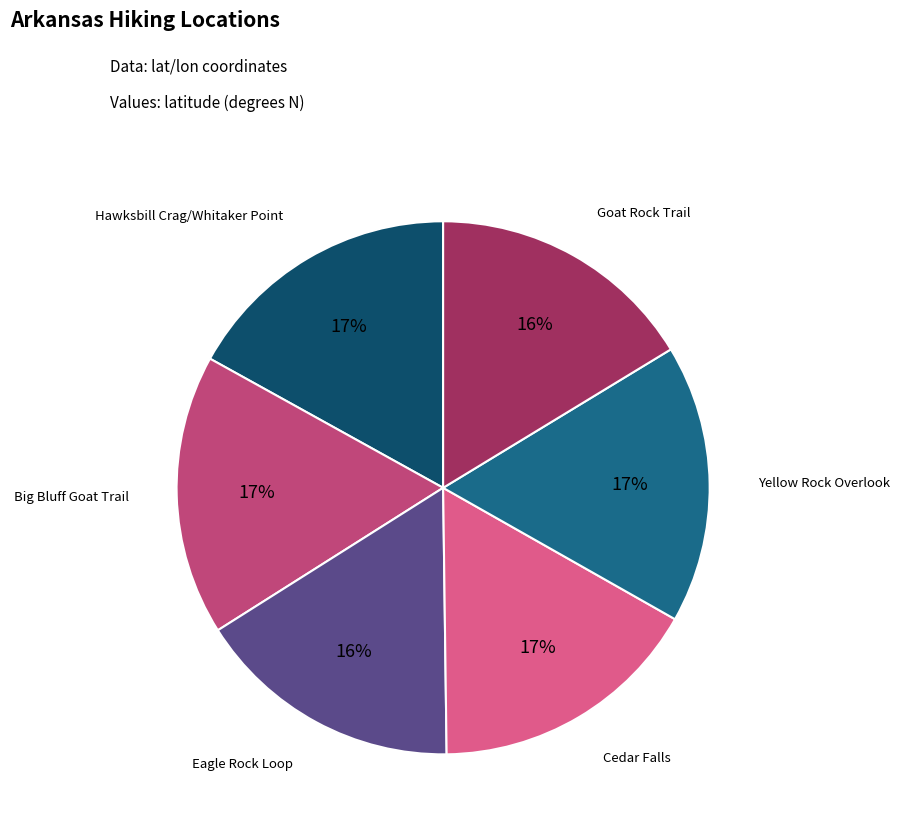

Does any single category account for the majority?

No